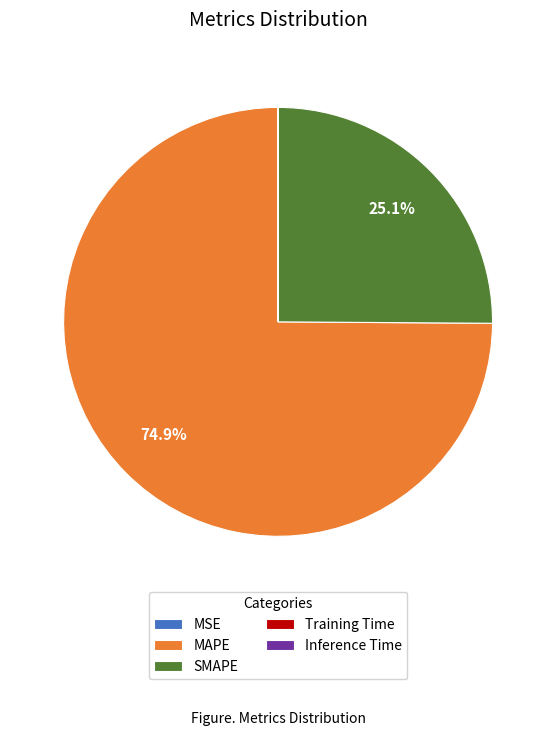

To the nearest percent, what portion does SMAPE represent?

25%